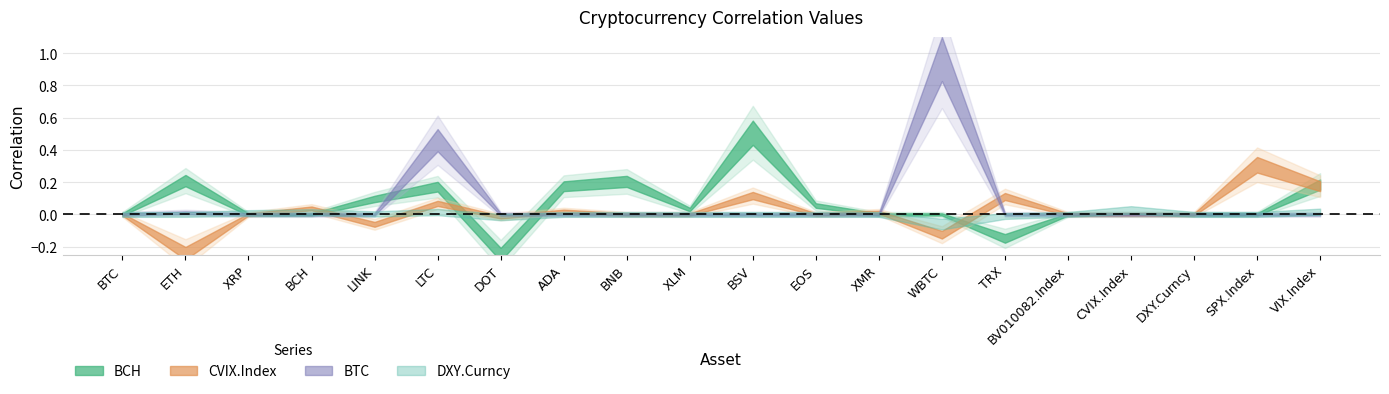

How many lines are shown in the chart?

4